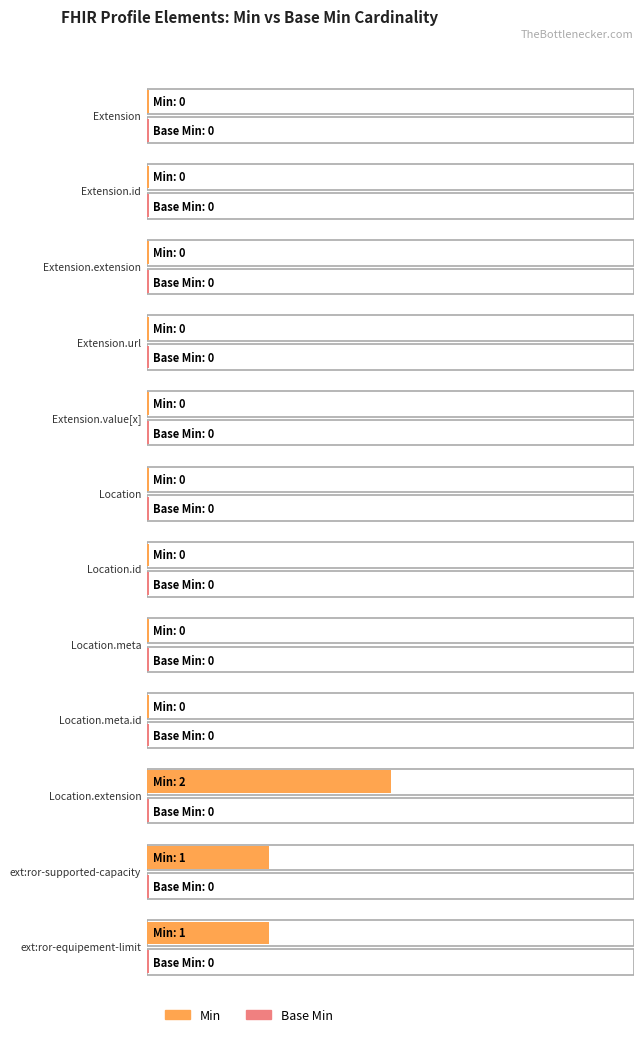

What value does the Min series have at Location.extension:ror-equipement-limit?

1